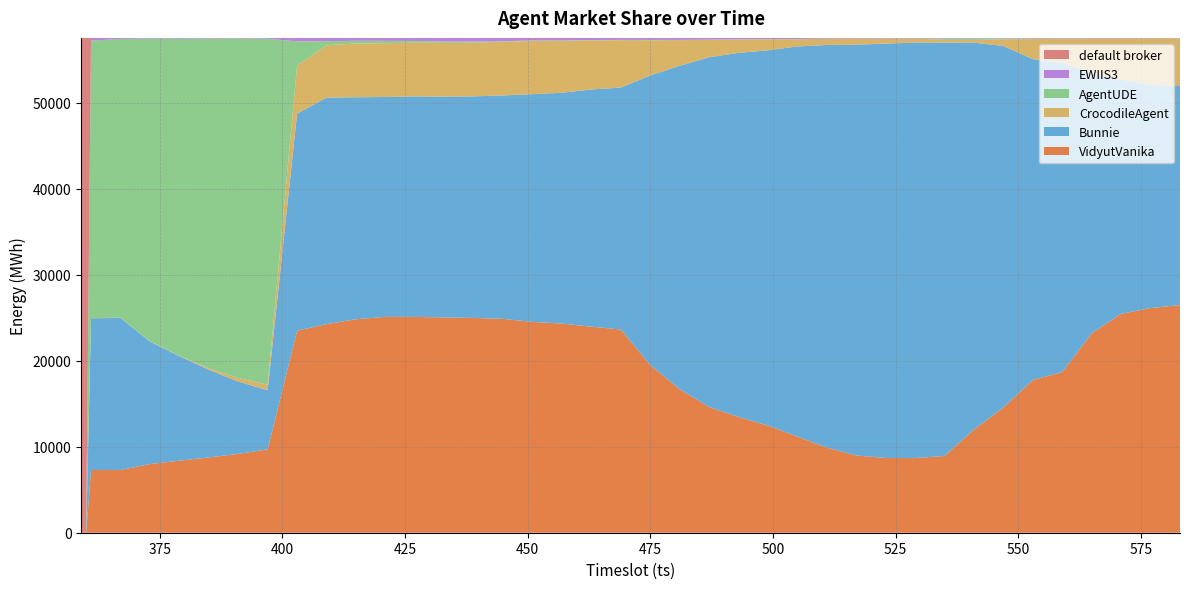

Reading left to right, list all the values displayed in this chart.

VidyutVanika: 0	0	7289	7291	7983	8371	8753	9158	9689	23478	24245	24810	25087	25083	25021	24965	24856	24499	24306	23946	23619	19479	16679	14604	13453	12452	11169	9894	8977	8687	8675	8917	11997	14552	17749	18671	23169	25441	26112	26460
Bunnie: 0	0	17637	17674	14241	12151	10187	8407	6874	25234	26320	25801	25554	25626	25660	25750	25965	26472	26826	27568	28120	33661	37585	40662	42315	43615	45348	46793	47743	48157	48293	48043	44959	42017	37289	35924	30288	27241	25920	25458
CrocodileAgent: 0	0	18	26	29	29	171	430	627	5580	6082	6250	6249	6254	6253	6236	6241	6184	6032	5709	5506	4103	2981	2022	1562	1281	837	719	688	569	459	322	325	770	2332	2835	3976	4766	5416	5530
AgentUDE: 0	0	32253	32397	35182	36860	38322	39450	40225	2815	476	316	275	193	160	132	62	64	63	34	33	35	38	23	23	28	26	27	27	26	15	163	164	107	78	20	18	5	6	6
EWIIS3: 0	0	311	118	70	90	69	58	89	396	382	327	340	349	410	420	380	285	277	248	226	226	224	195	153	131	127	75	74	70	67	64	64	61	59	56	56	56	54	54
default broker: 57510	57510	1	3	3	6	5	4	3	3	2	2	1	1	2	3	4	4	4	3	2	2	2	2	3	3	3	2	1	1	1	1	1	1	1	2	2	1	2	2